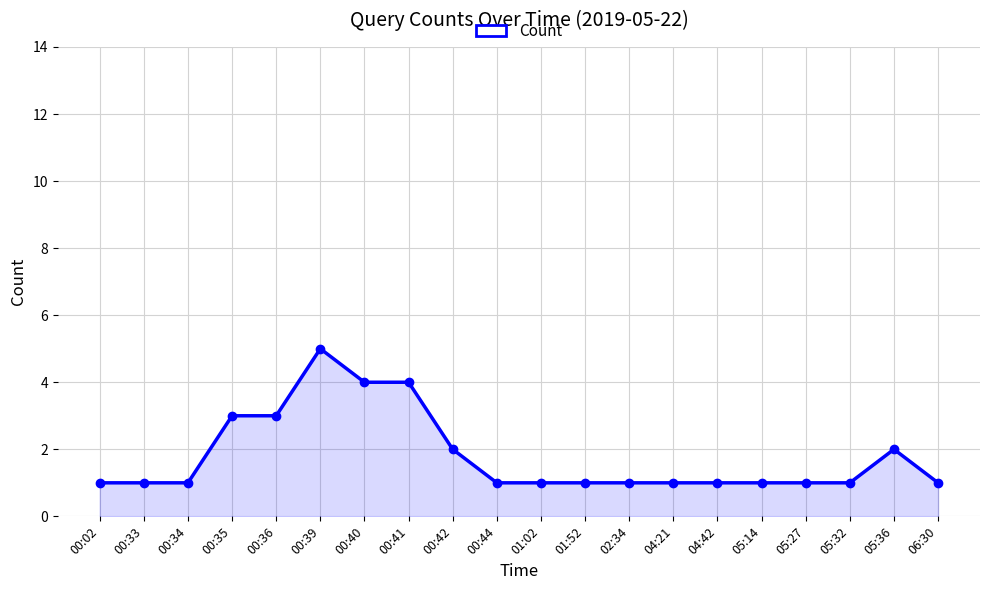

What is the label of the 20th point from the right?

00:02